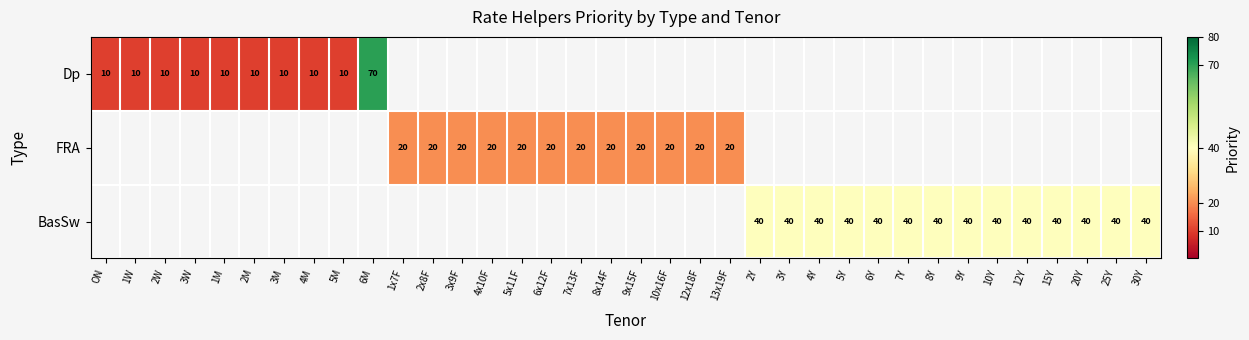

How many series are shown in this chart?

3